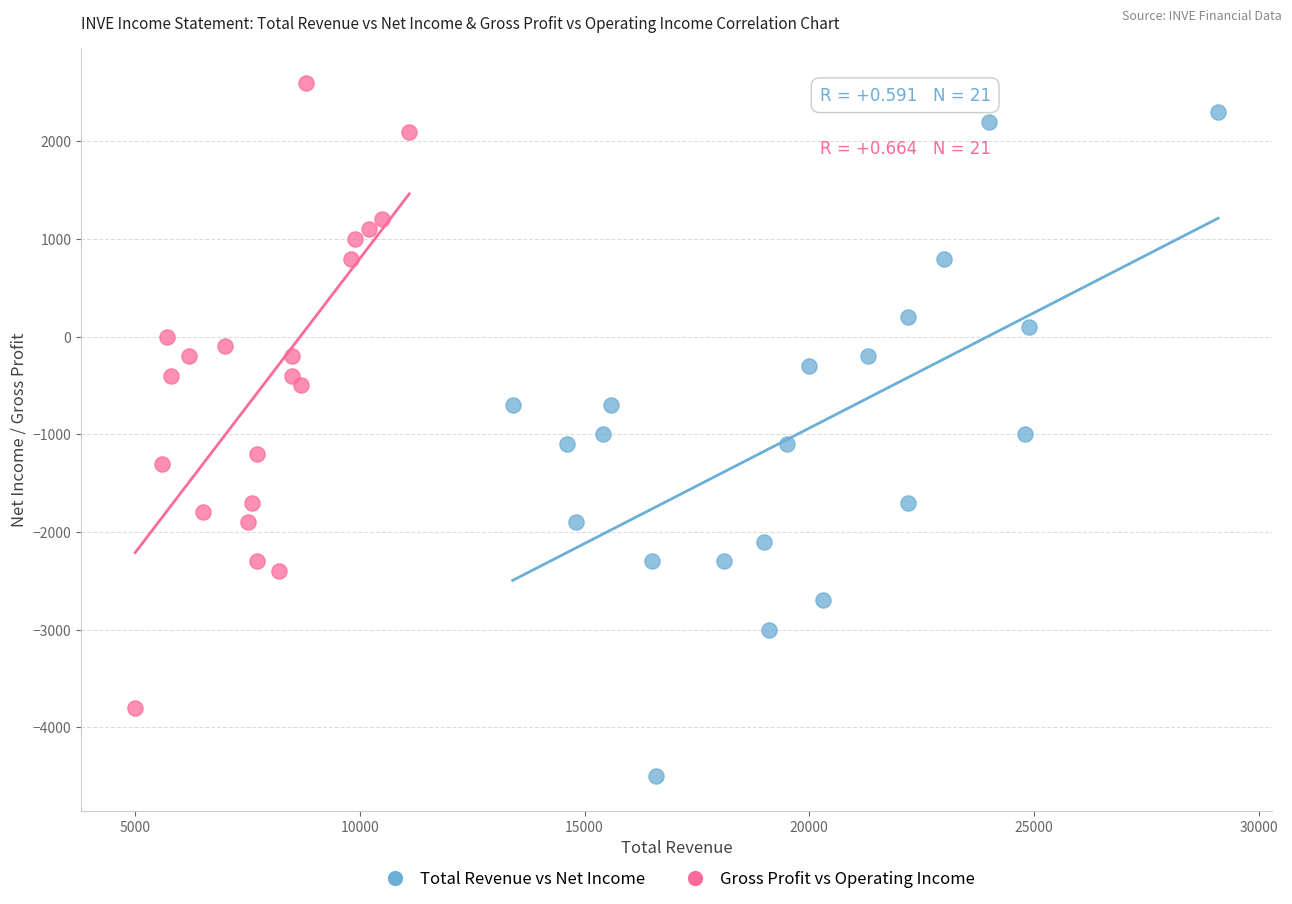

Which series contains the lowest Y value?

Total Revenue vs Net Income